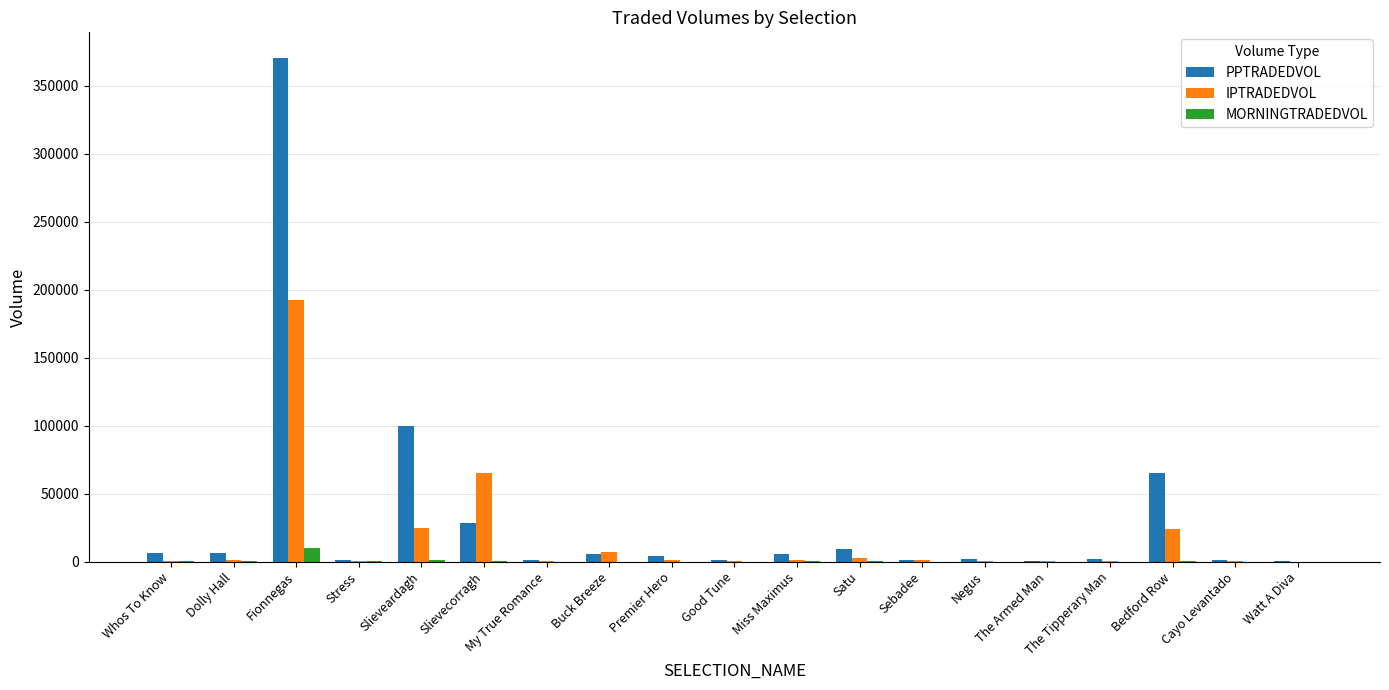

At which category is the sum across all series the highest?

Fionnegas